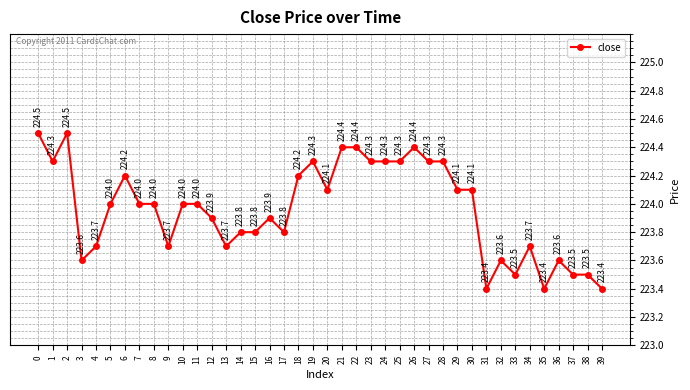

Reading right to left, transcribe all the data shown in this chart.

39=223.4	38=223.5	37=223.5	36=223.6	35=223.4	34=223.7	33=223.5	32=223.6	31=223.4	30=224.1	29=224.1	28=224.3	27=224.3	26=224.4	25=224.3	24=224.3	23=224.3	22=224.4	21=224.4	20=224.1	19=224.3	18=224.2	17=223.8	16=223.9	15=223.8	14=223.8	13=223.7	12=223.9	11=224.0	10=224.0	9=223.7	8=224.0	7=224.0	6=224.2	5=224.0	4=223.7	3=223.6	2=224.5	1=224.3	0=224.5